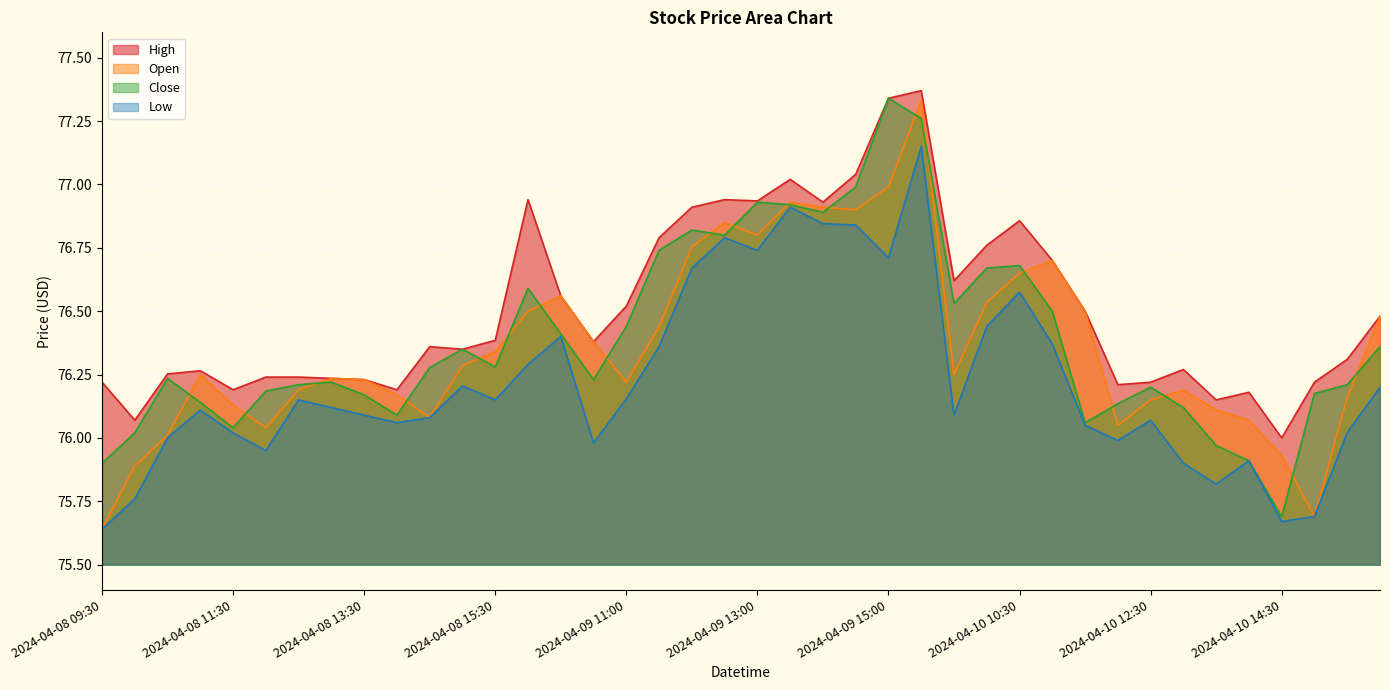

What is the smallest value displayed?

75.6